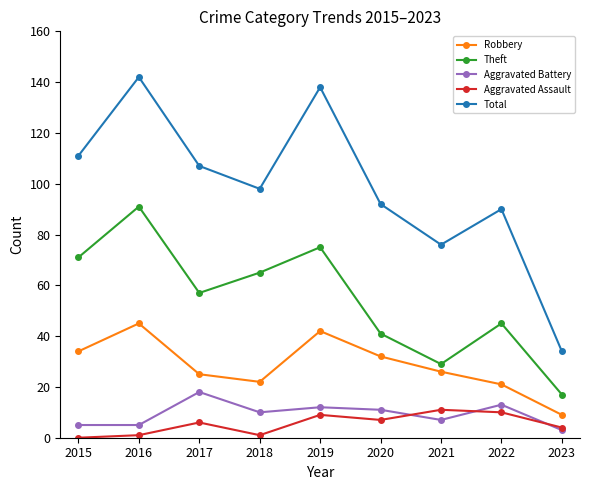

What is the highest value of the Theft series?

91